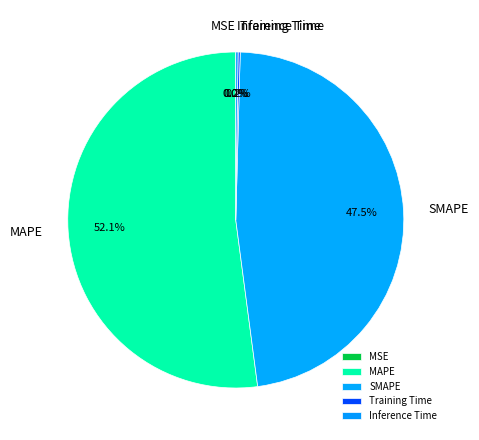

Which slice is the largest?

MAPE